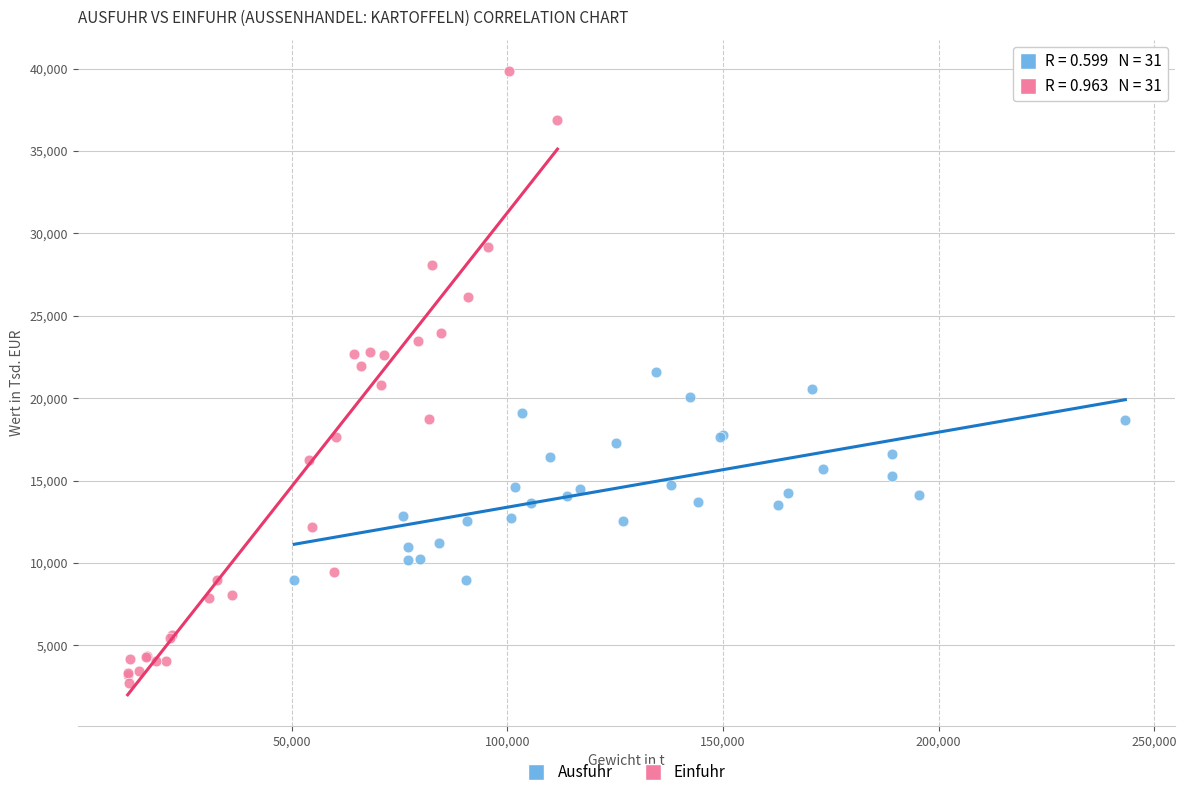

Which series contains the lowest Y value?

Einfuhr